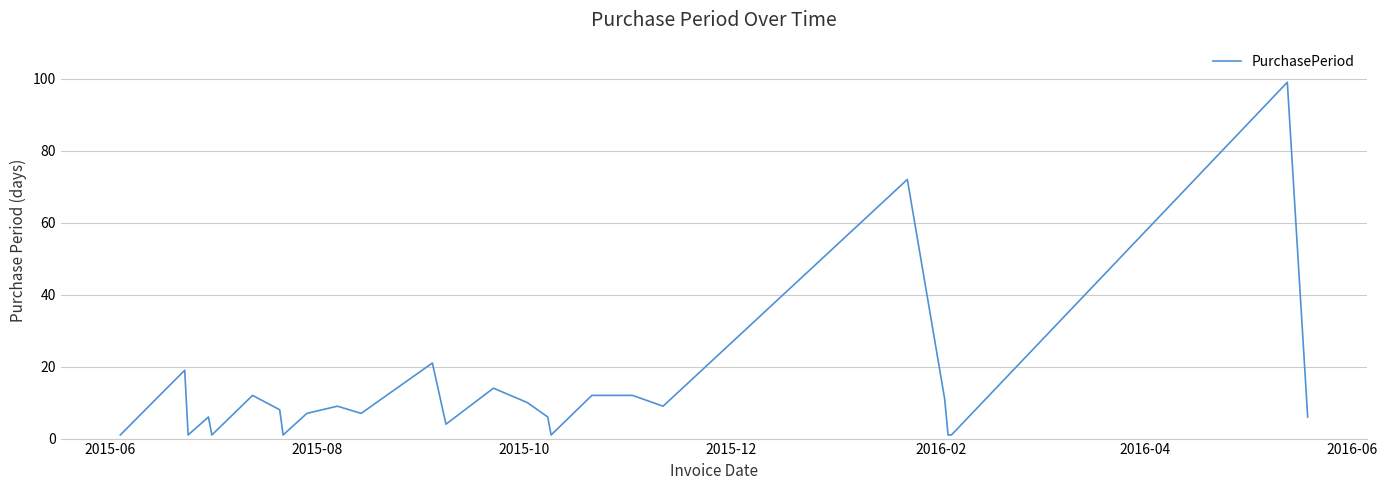

What is the difference between the maximum and minimum values?

98